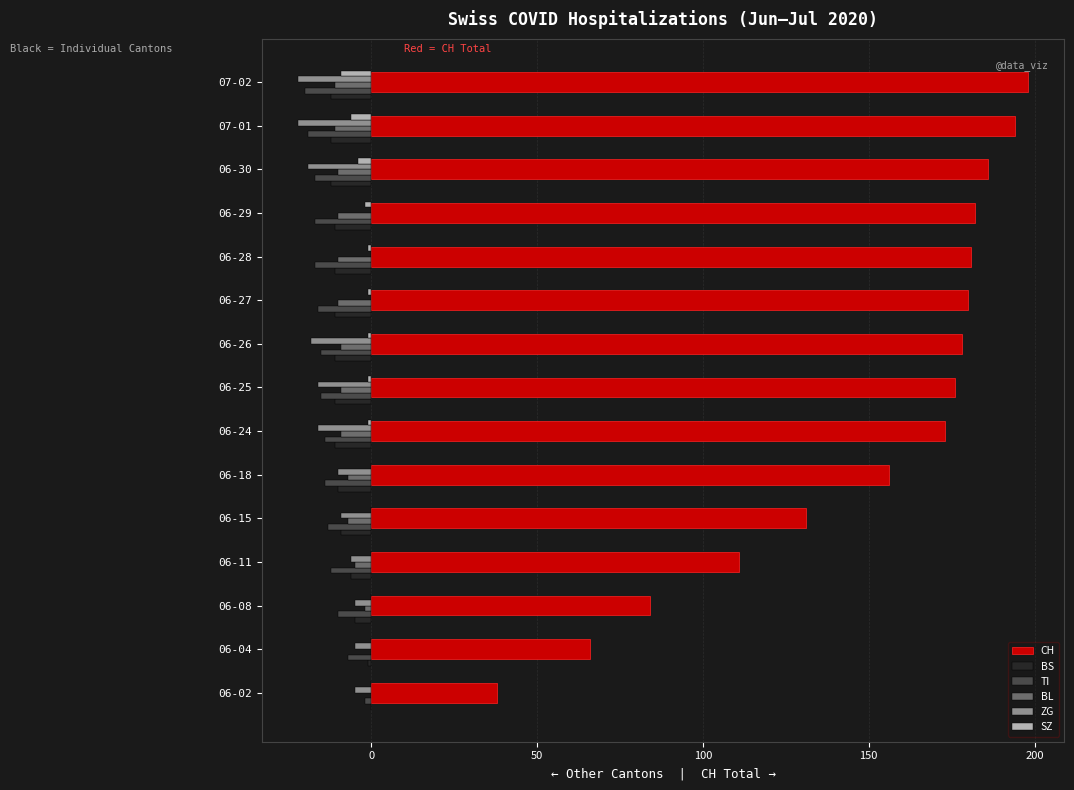

What is the sum of all ZG values?

-153